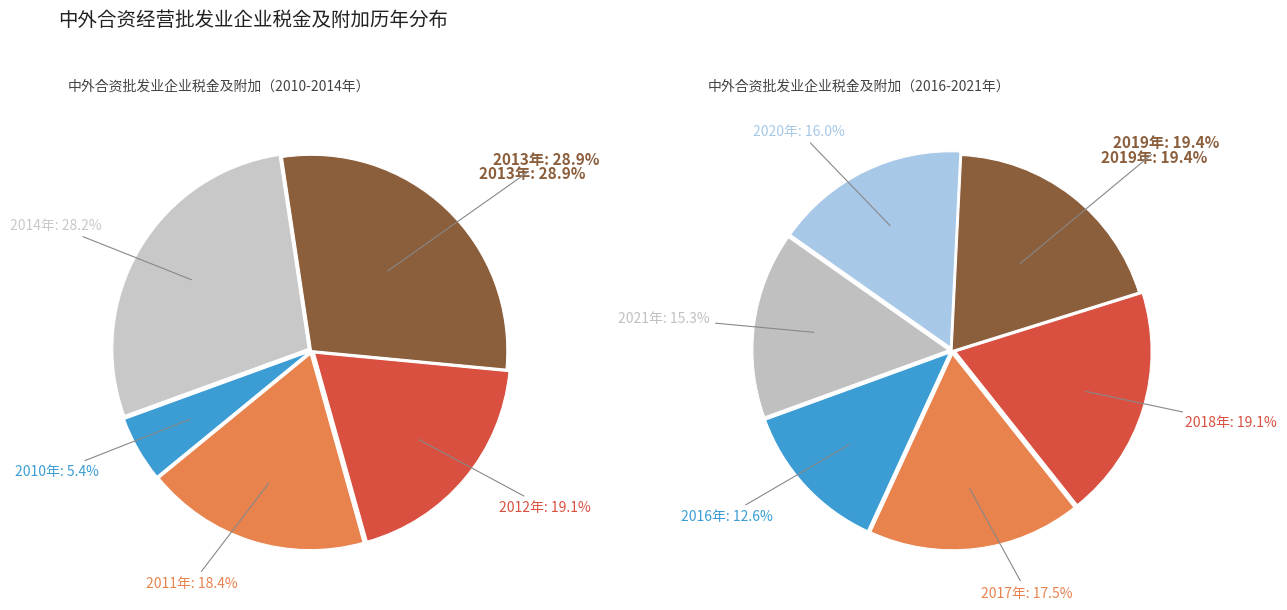

Is there a majority slice in this chart?

No